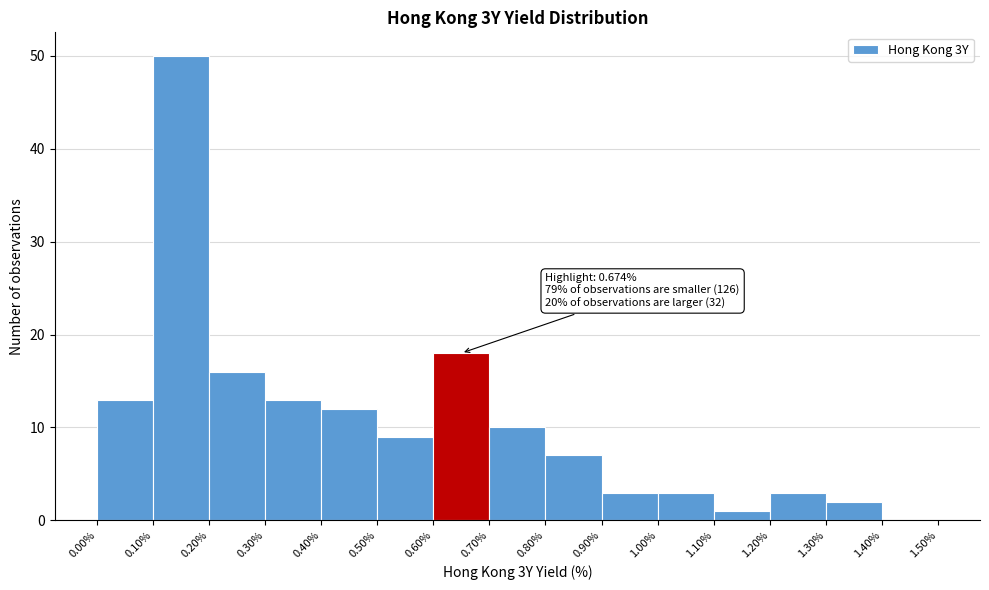

Which range on the x-axis has the tallest bar?

0.10% to 0.20%